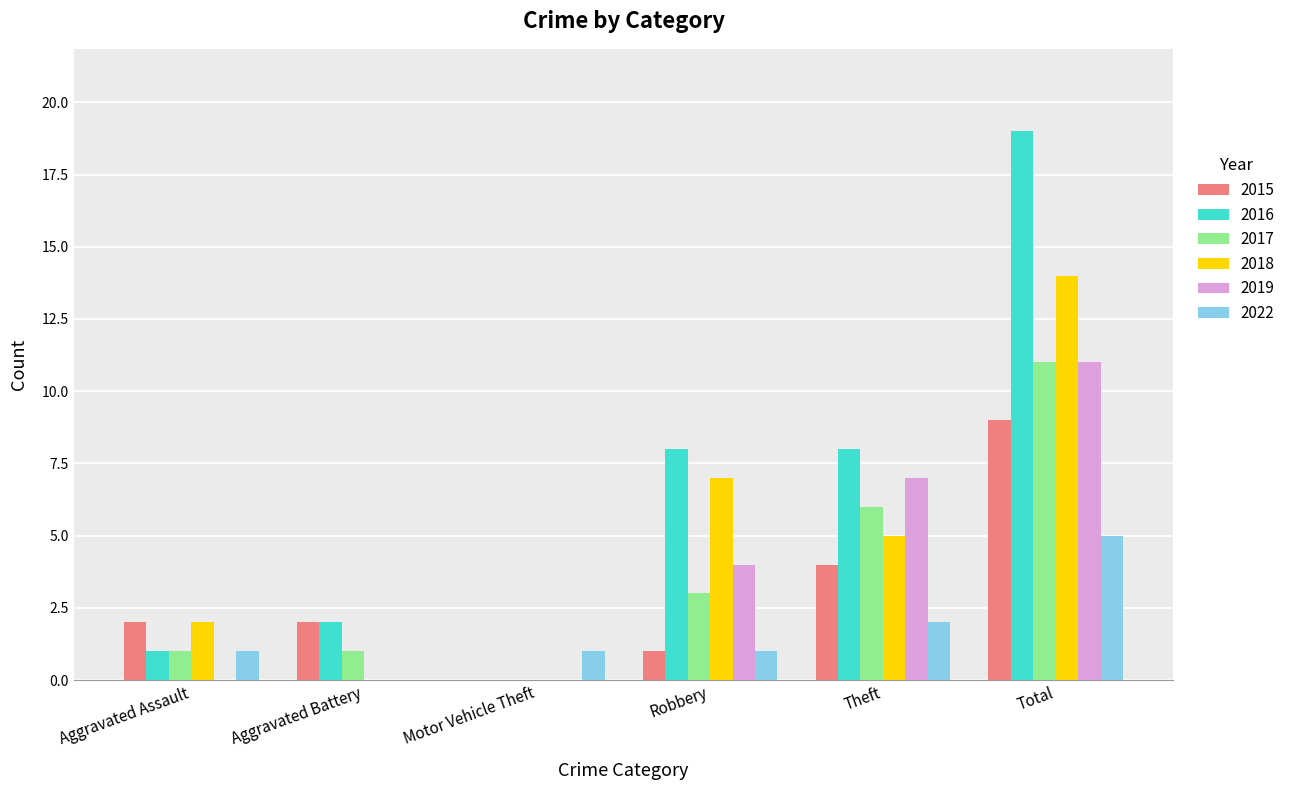

Reading left to right, transcribe all the data shown in this chart.

2015: 2	2	0	1	4	9
2016: 1	2	0	8	8	19
2017: 1	1	0	3	6	11
2018: 2	0	0	7	5	14
2019: 0	0	0	4	7	11
2022: 1	0	1	1	2	5